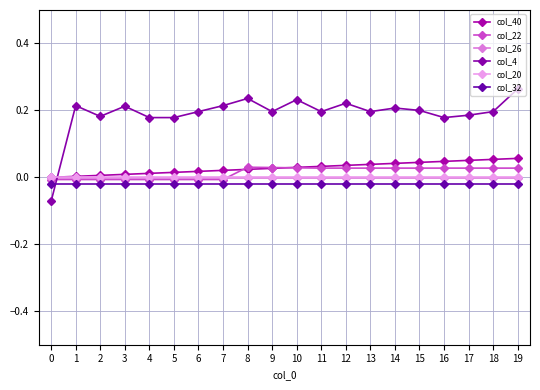

At which category does col_4 reach its first local valley?

2